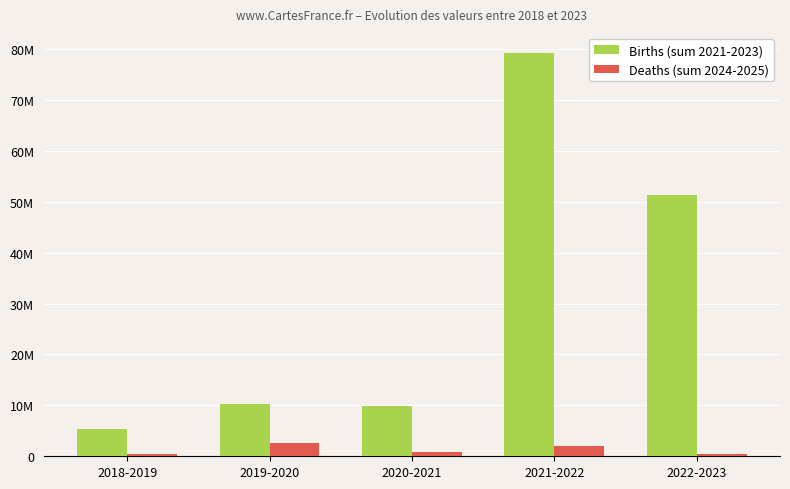

At which category is the sum across all series the highest?

2021-2022